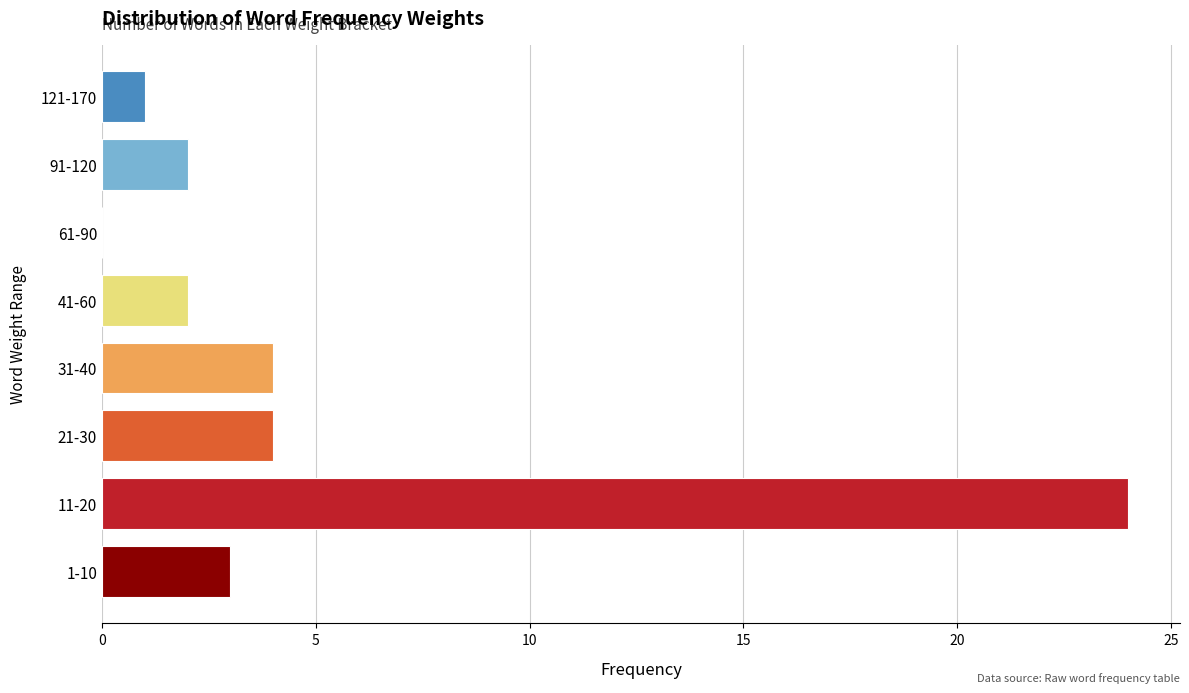

Reading bottom to top, what are all the values shown in this chart?

1-10=3	11-20=24	21-30=4	31-40=4	41-60=2	61-90=0	91-120=2	121-170=1